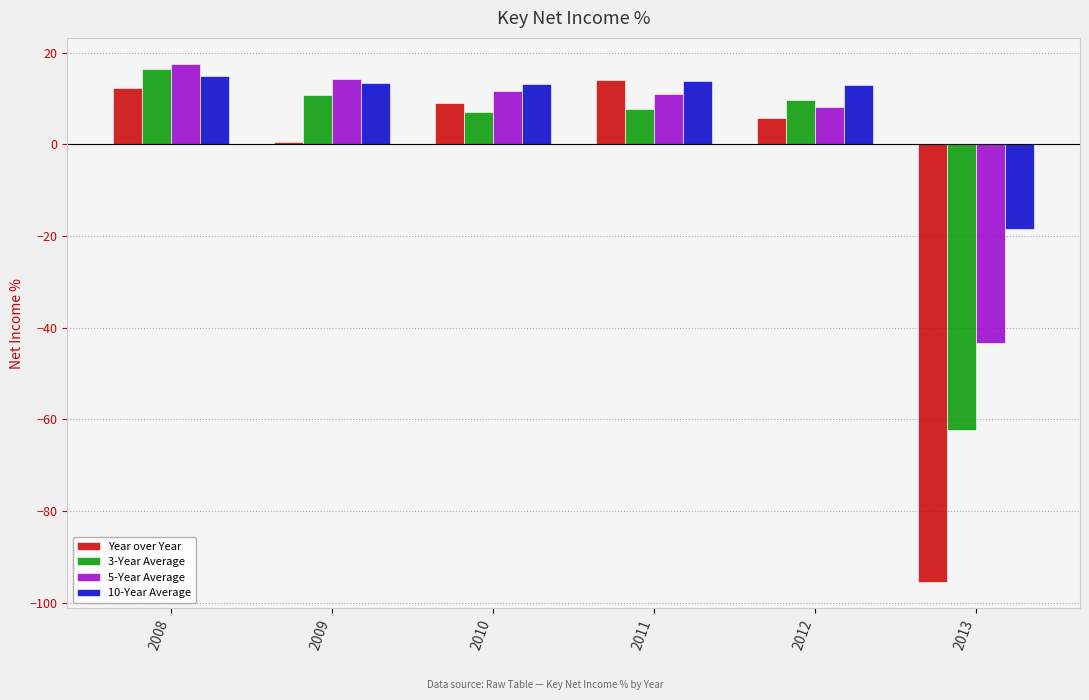

Rank the series by their average value, from highest to lowest.

10-Year Average, 5-Year Average, 3-Year Average, Year over Year